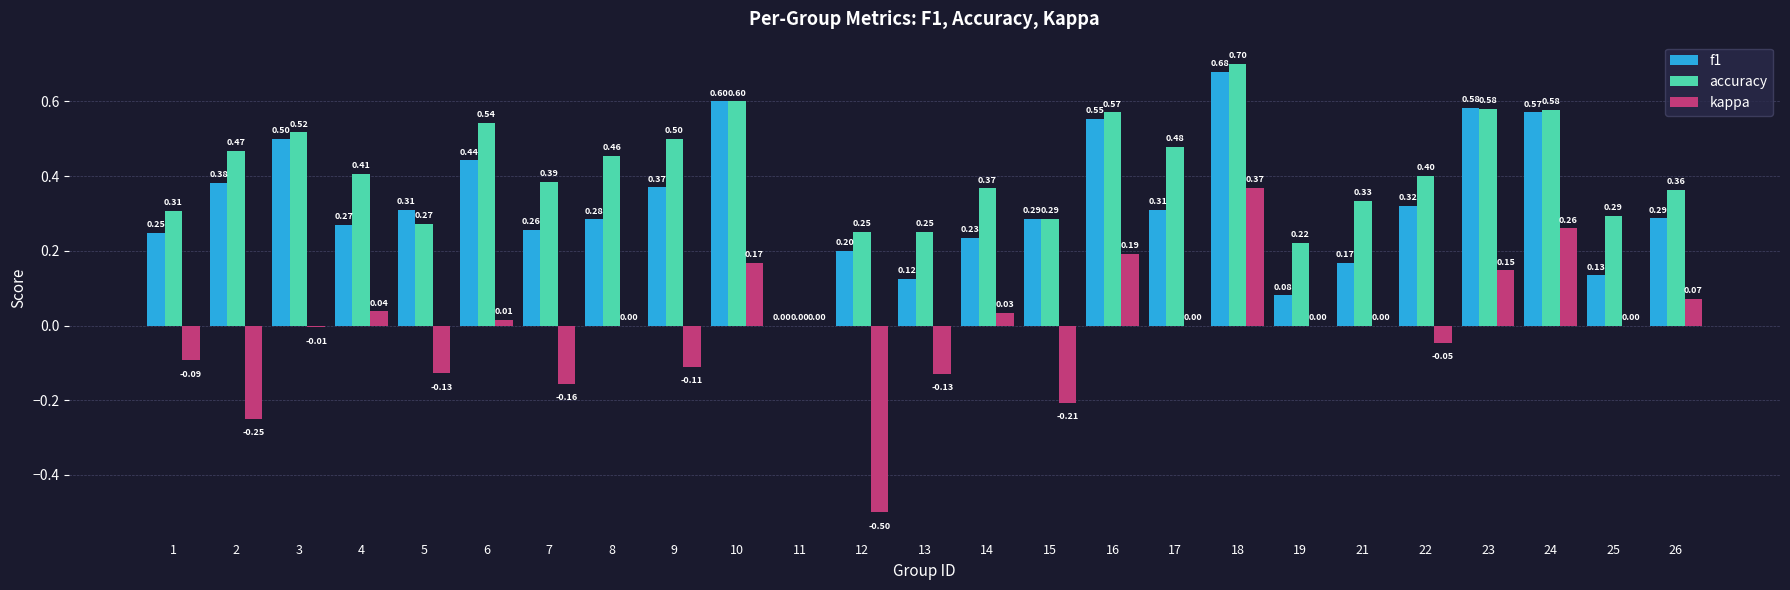

Count the number of data series in this chart.

3